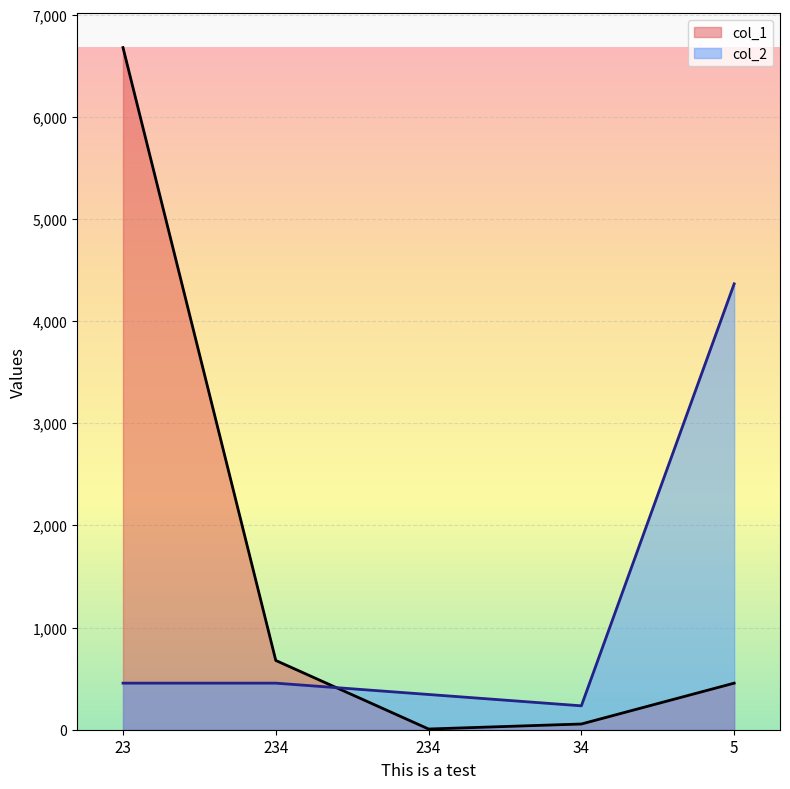

Reading left to right, extract all data points from this chart.

col_1: 23=6678	234=678	234=7	34=56	5=456
col_2: 23=456	234=456	234=345	34=234	5=4365